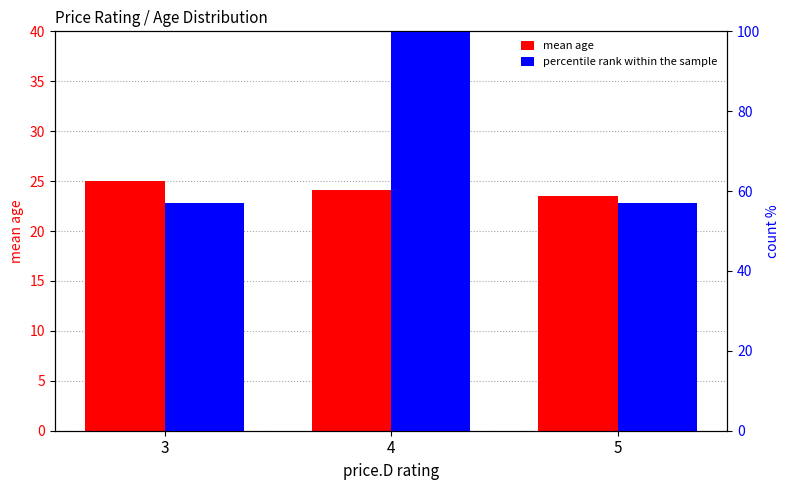

Is the value of percentile rank within the sample at 4 greater than the value of mean age at 3?

Yes